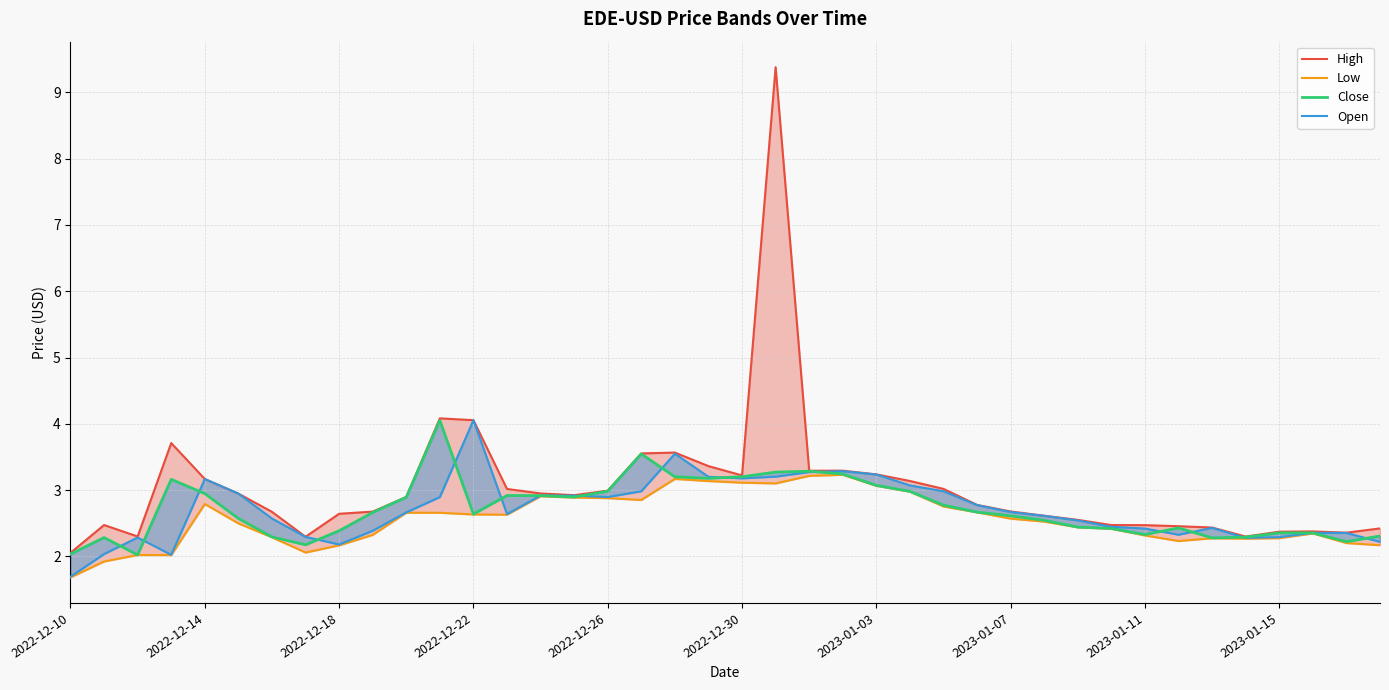

Which series has the widest spread of values?

High